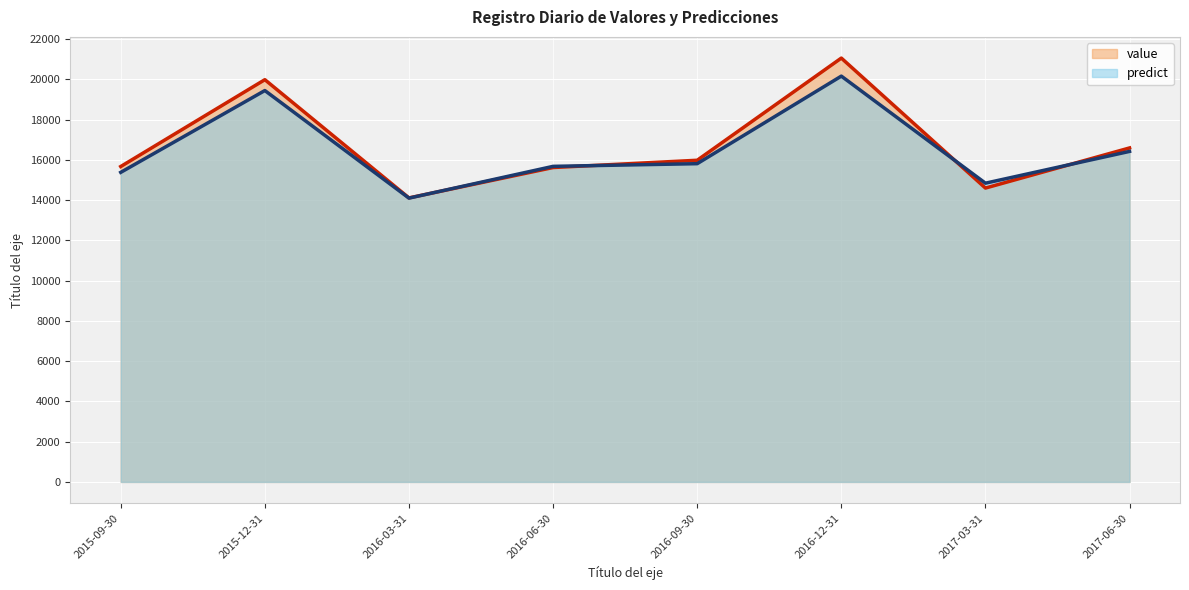

Does the chart display data point markers on the line(s)?

No